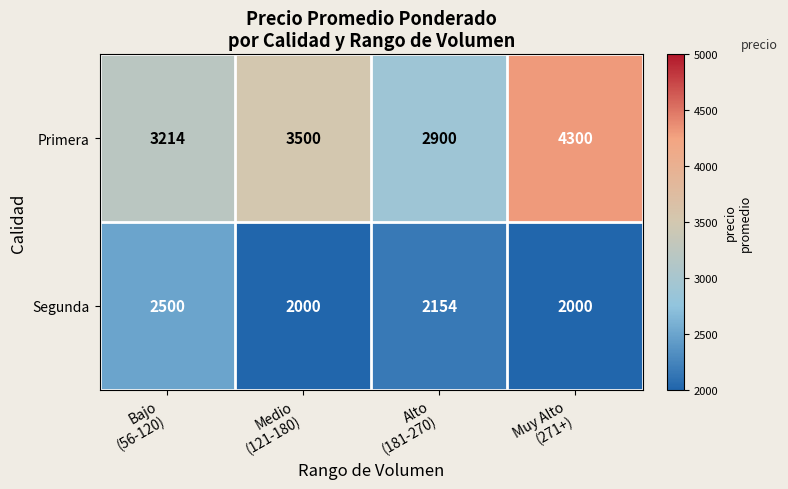

Reading right to left, extract all data points from this chart.

Primera: 4300	2900	3500	3214
Segunda: 2000	2154	2000	2500